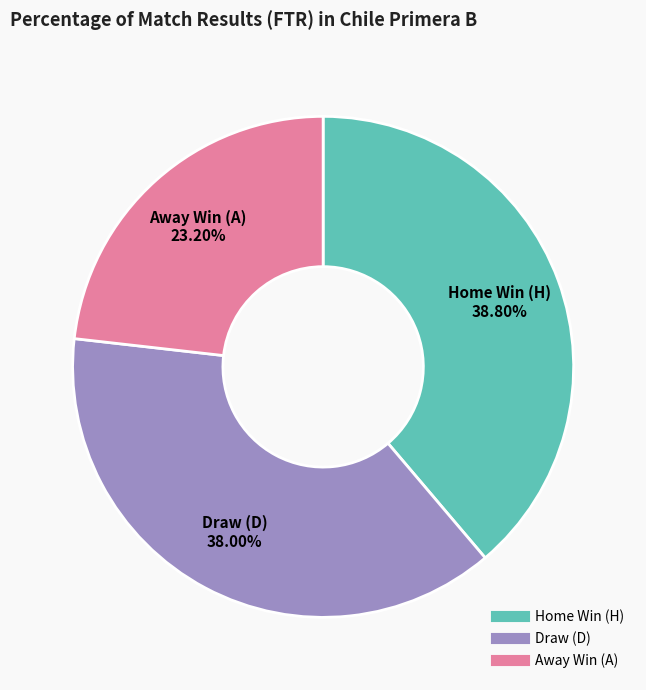

Is there a majority slice in this chart?

No